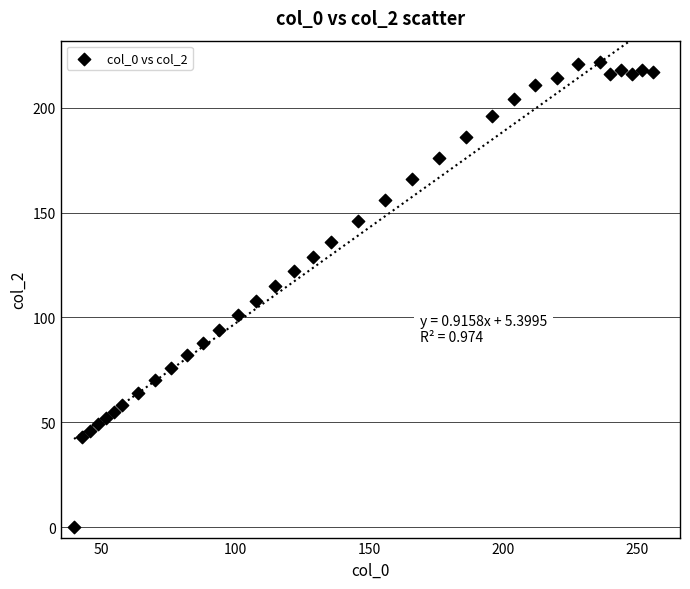

What is the range of Y values (max minus min)?

222